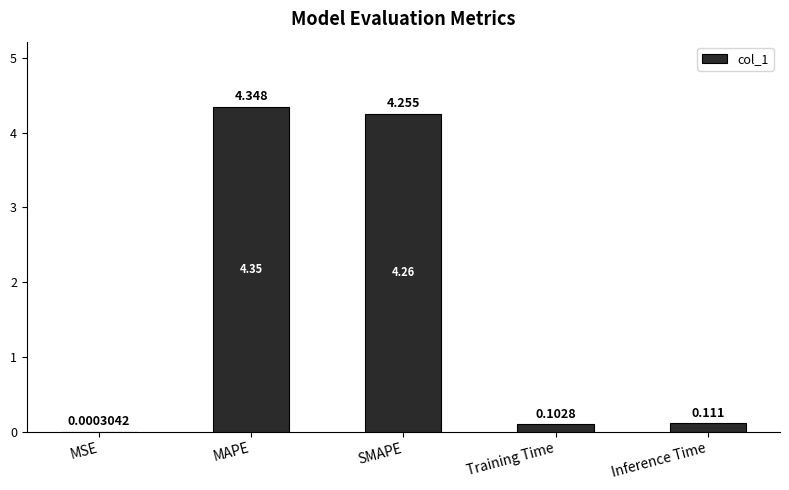

Between Inference Time and MSE, which is larger?

Inference Time